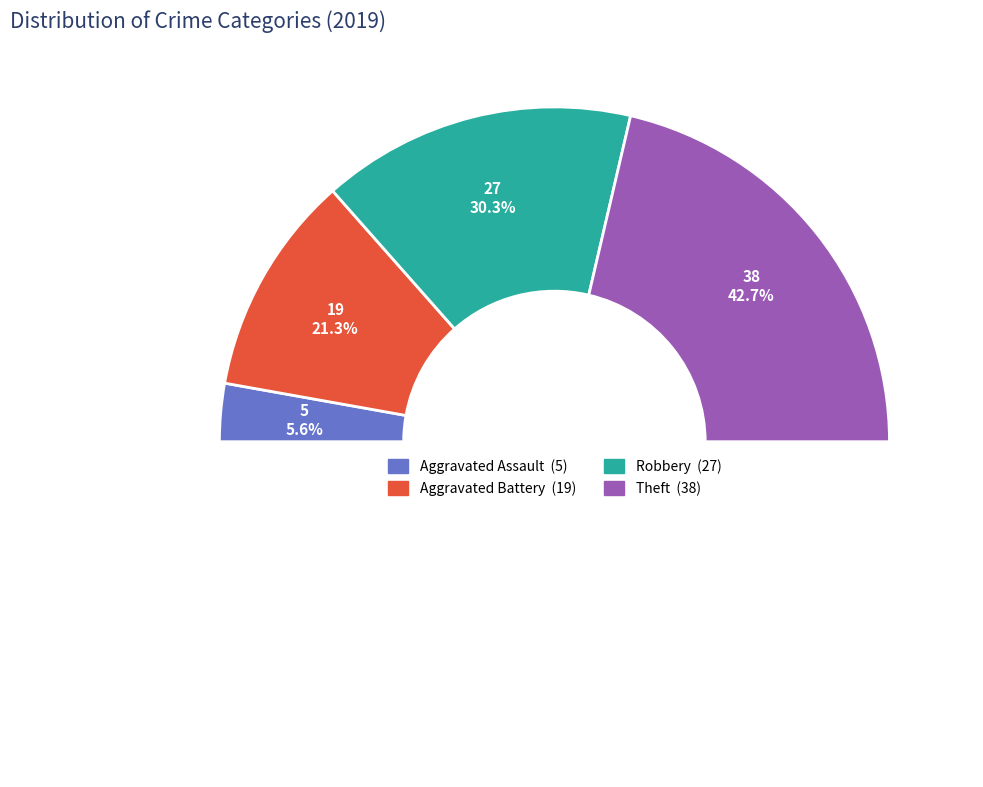

Which slice is the largest?

Theft